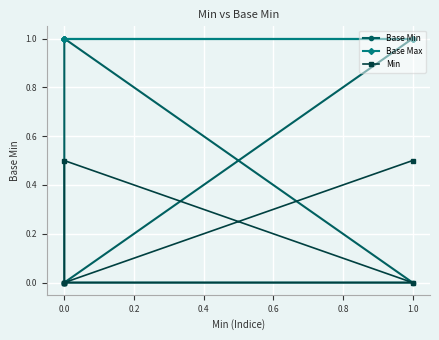

Is this an area chart (filled region under the line)?

No